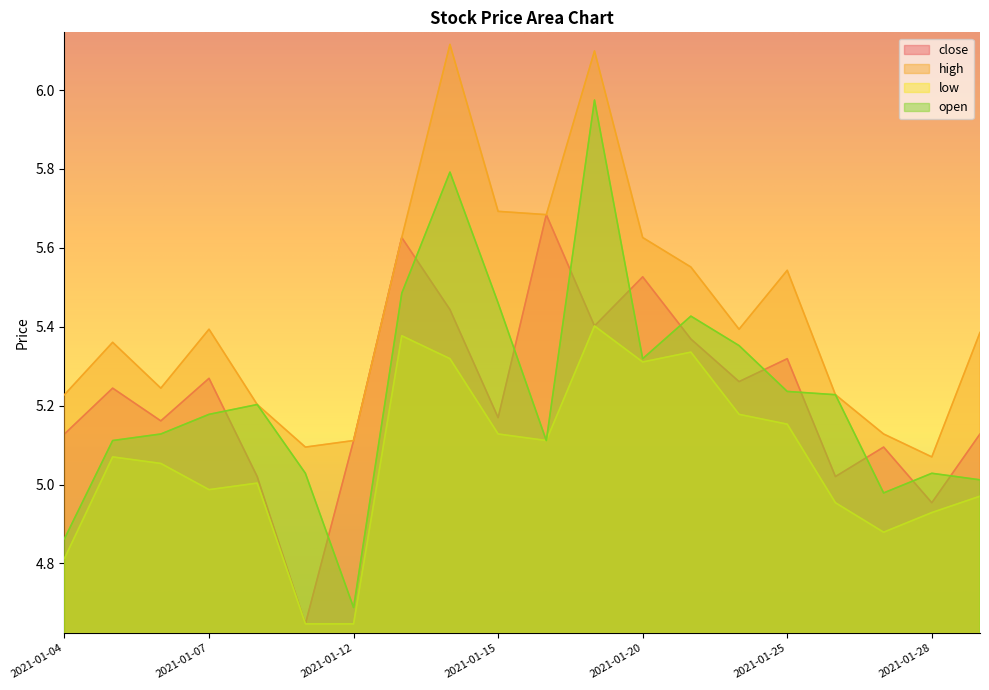

Which series has the largest range (max minus min)?

open